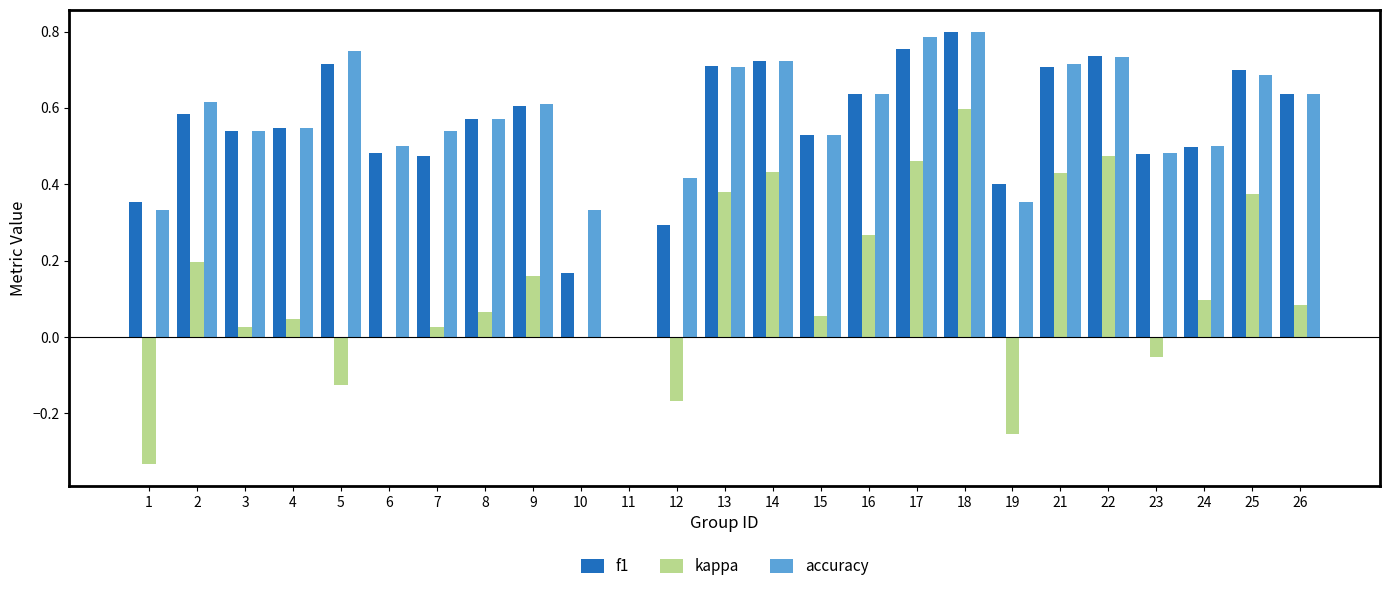

Is the value of kappa at 7 greater than the value of f1 at 25?

No